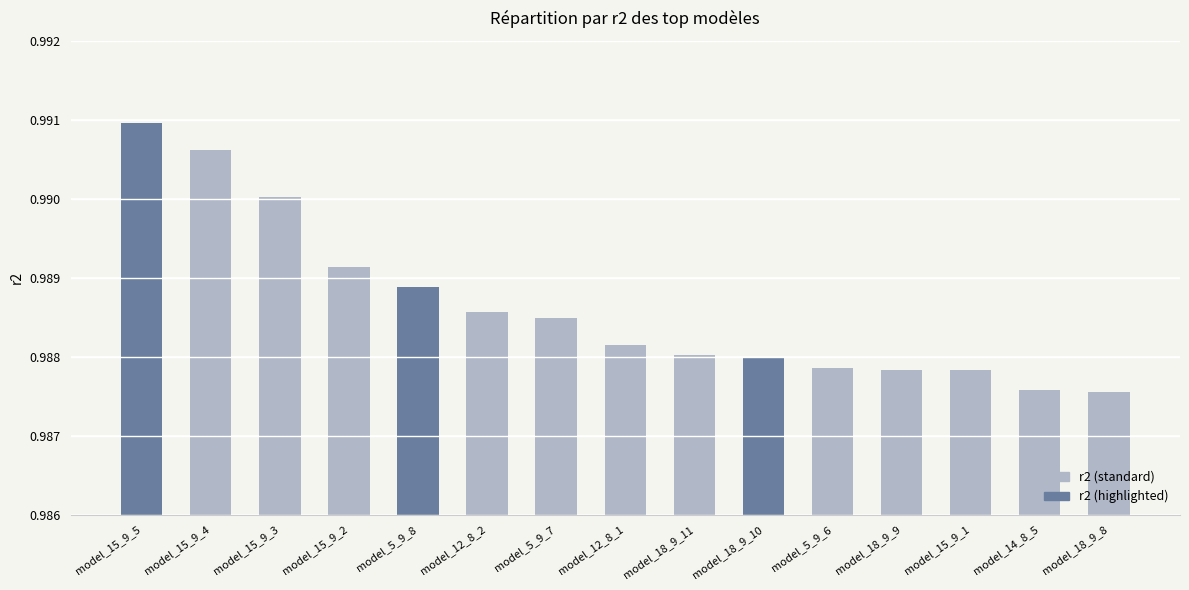

What position from the right is model_18_9_11?

7